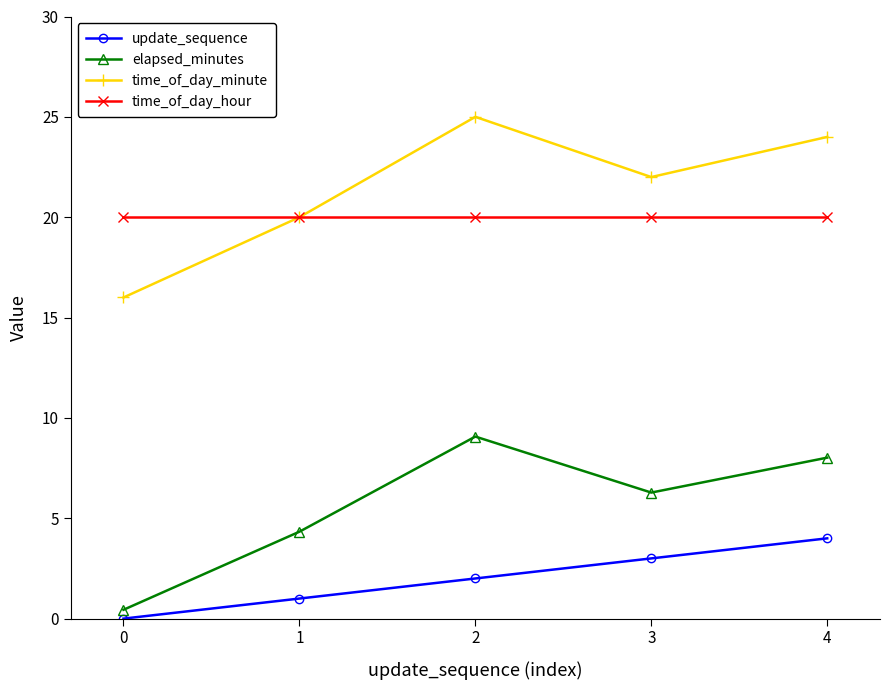

What are all the series names shown in the legend?

update_sequence, elapsed_minutes, time_of_day_minute, time_of_day_hour